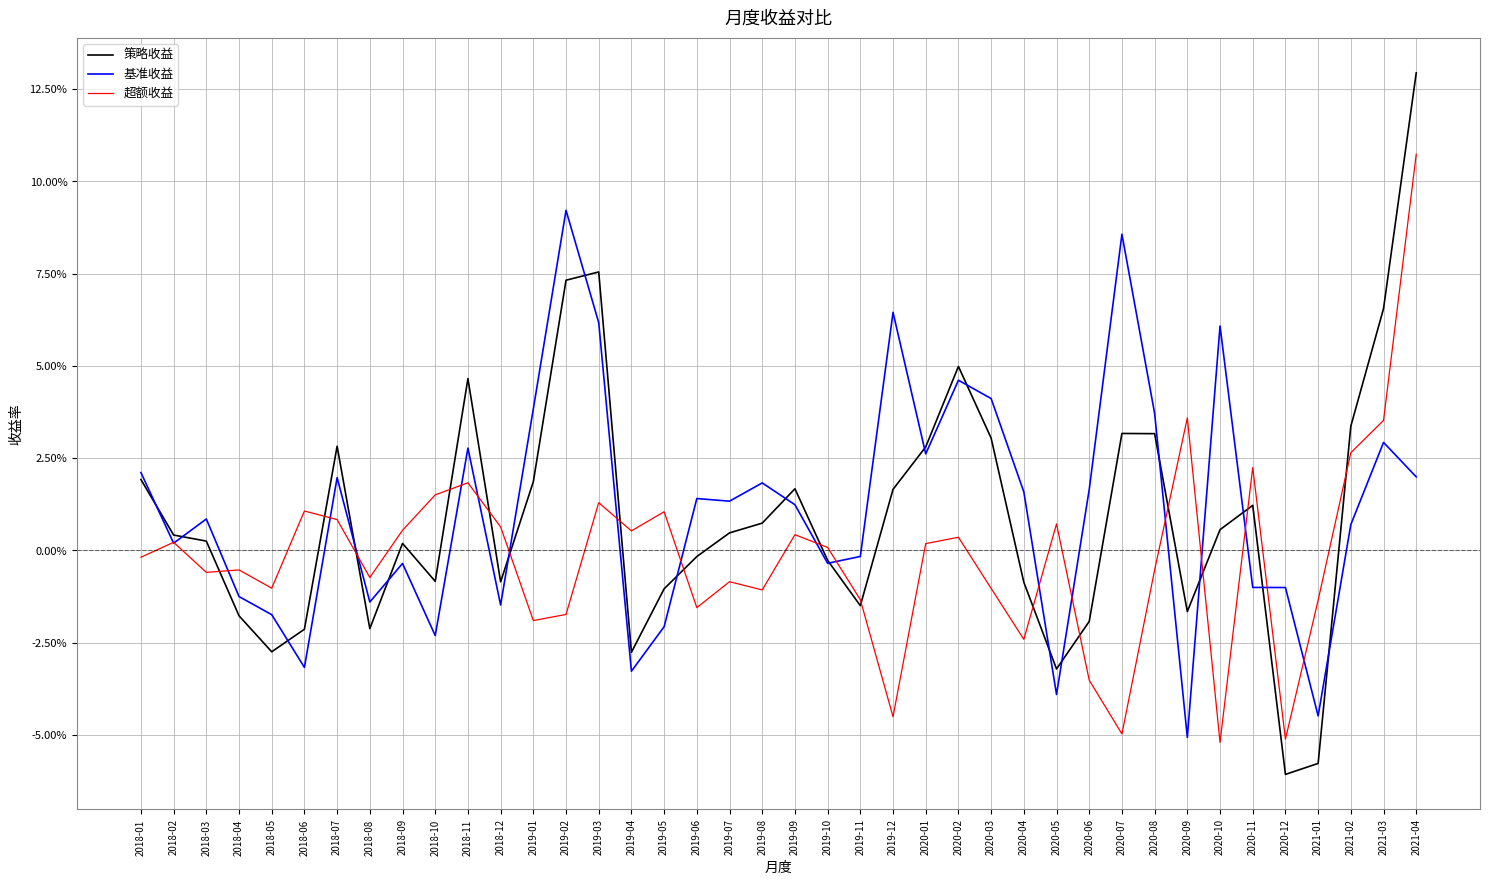

At how many categories does at least one series exceed 0?

34